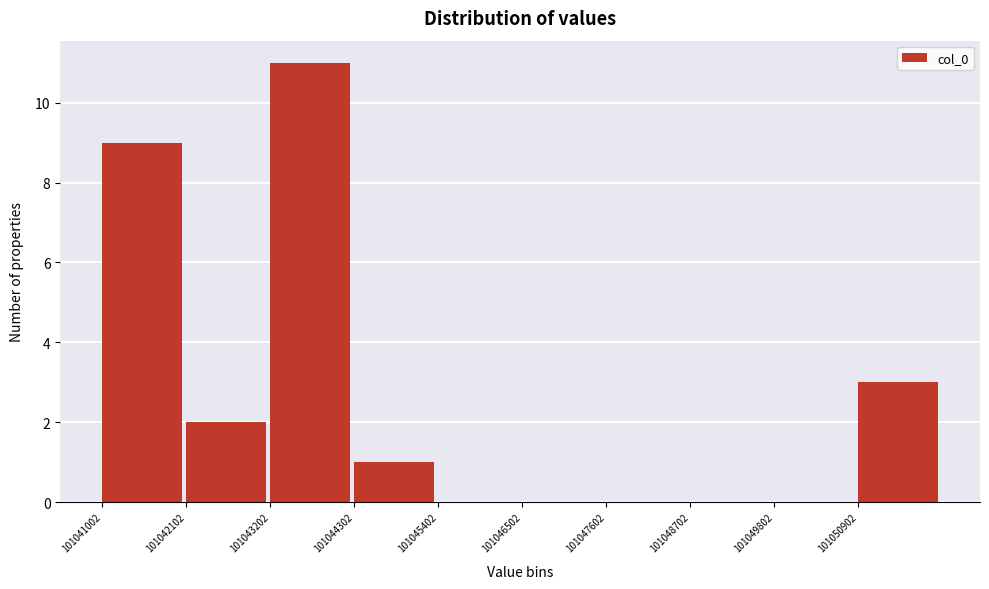

Over which range of the x-axis is the bar tallest?

101043200 to 101044400